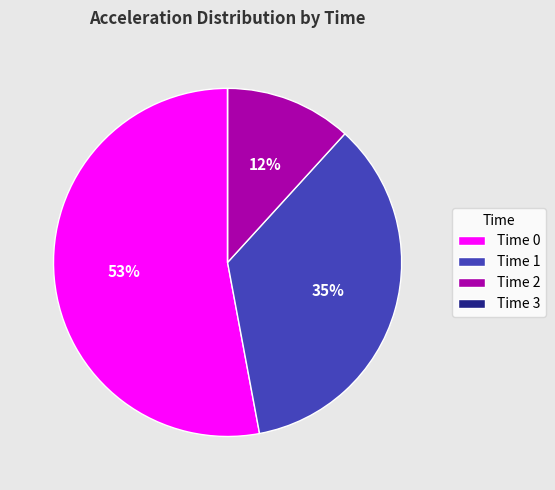

Does any single category account for the majority?

Yes